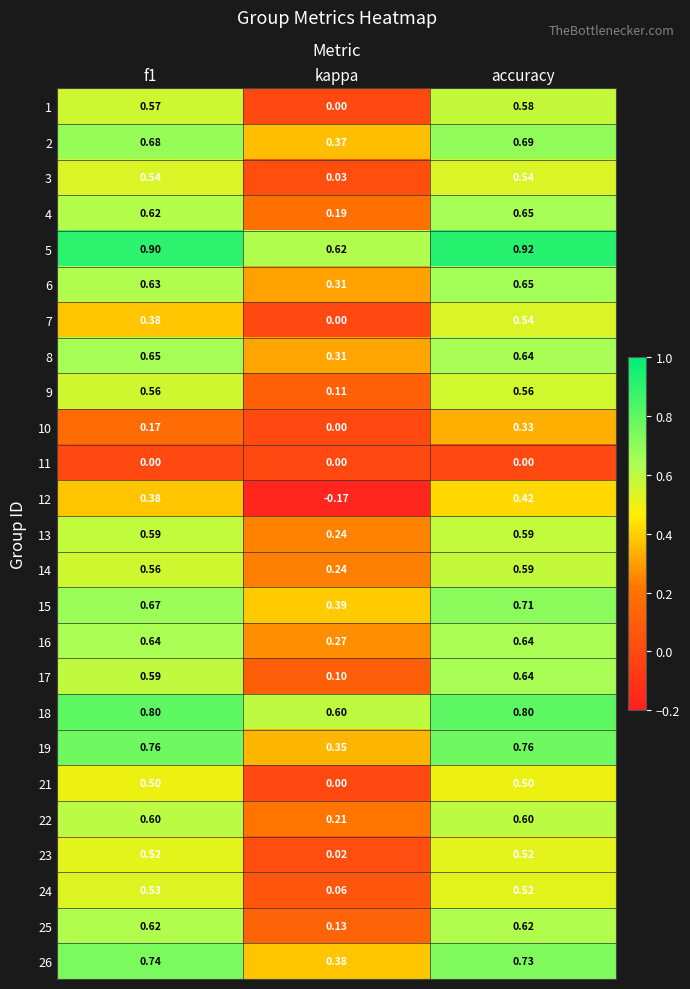

At how many categories does at least one series exceed 0?

3